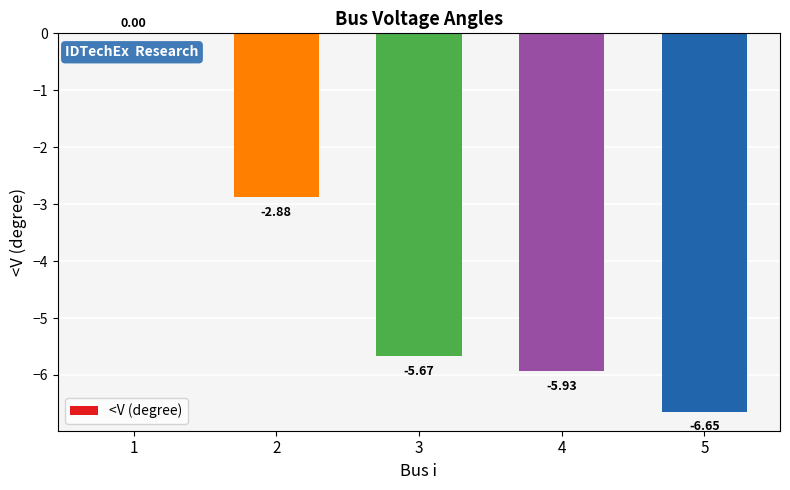

Which has a higher value, 5 or 3?

3